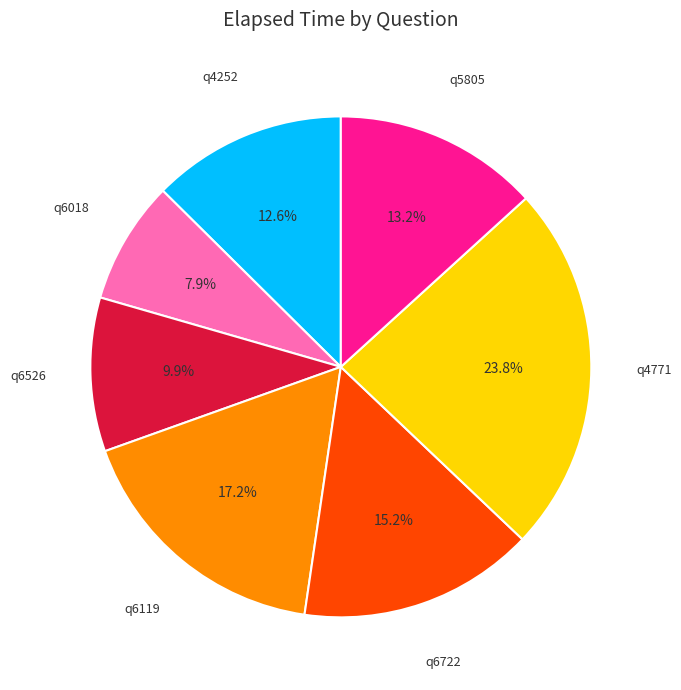

Does any single category account for the majority?

No